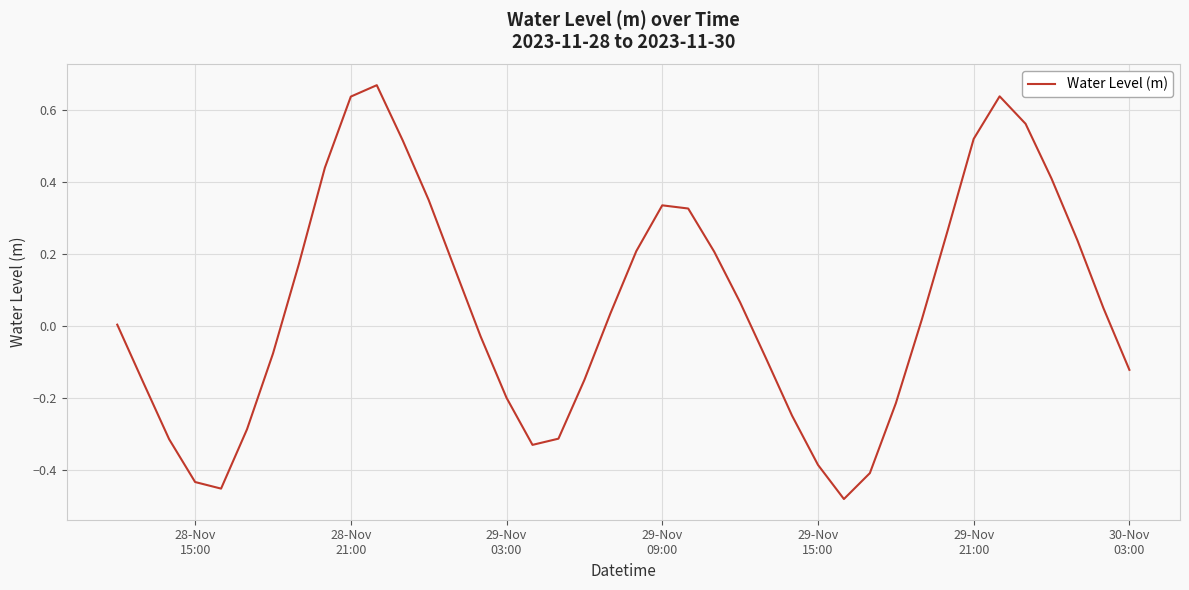

How many lines are shown in the chart?

1